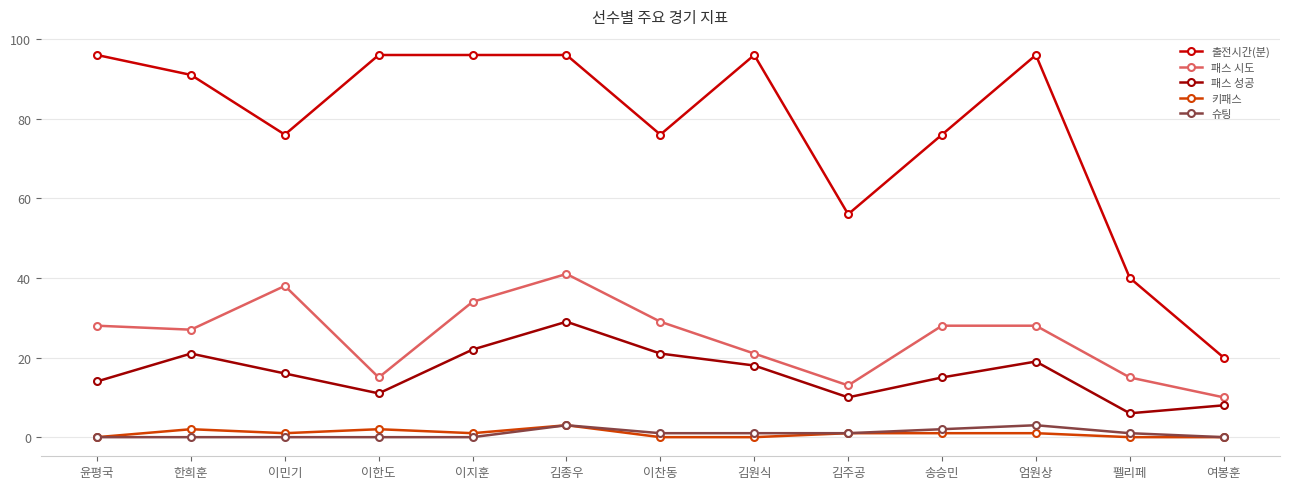

What is the average value of the 패스 성공 series?

16